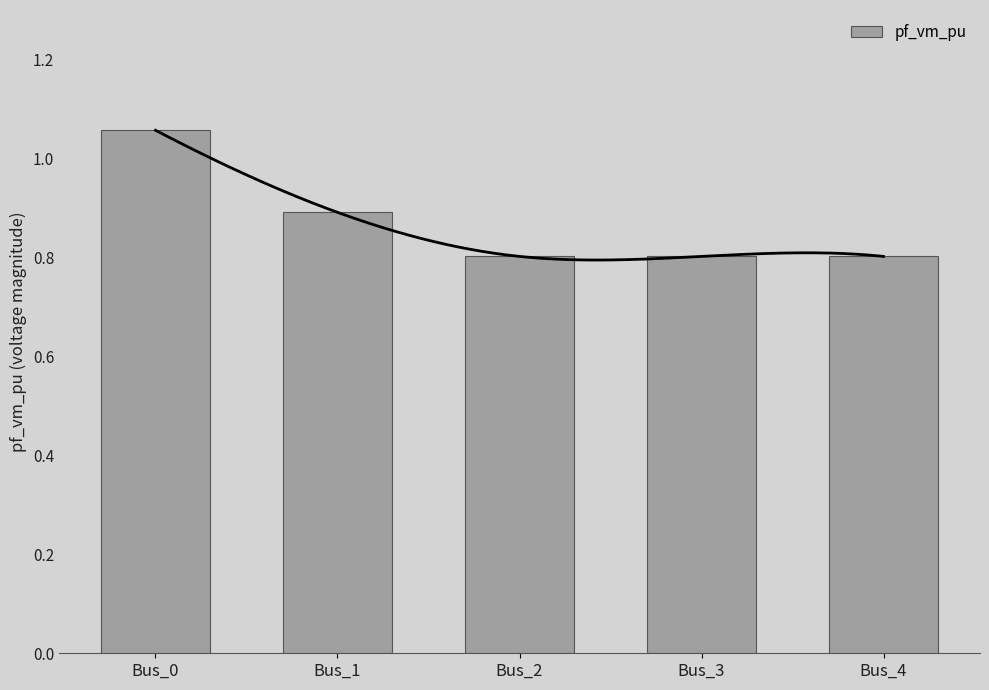

What is the approximate value at Bus_4?

0.8